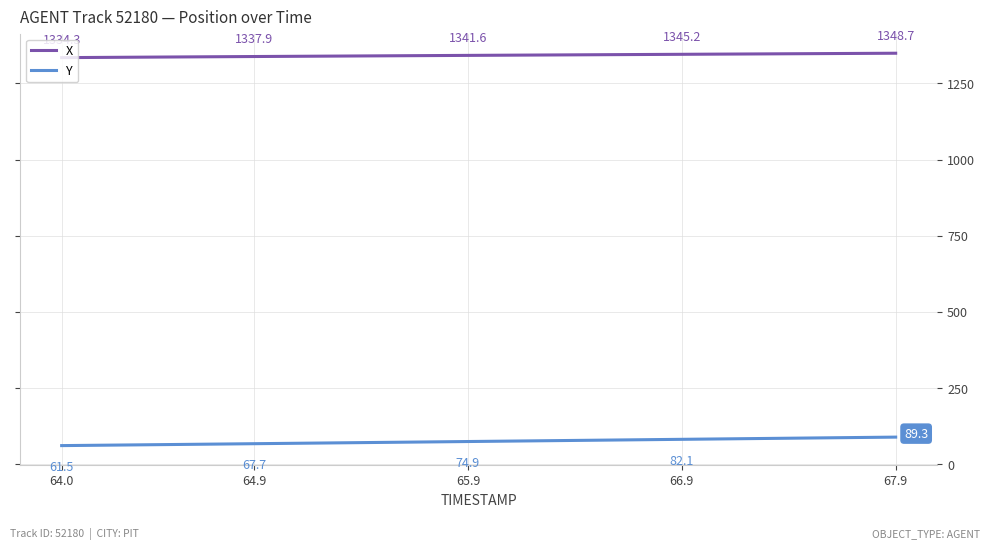

How many values in the Y series exceed 75?

20